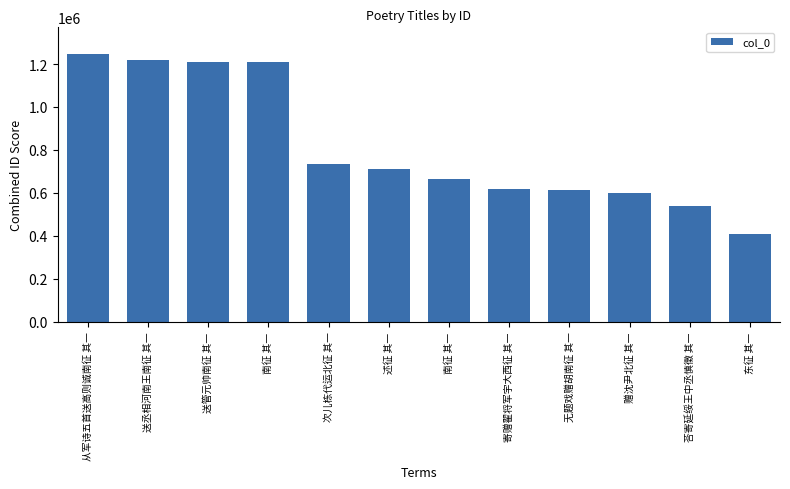

What is the difference between the values at 赠沈尹北征 其一 and 南征 其一?

610786